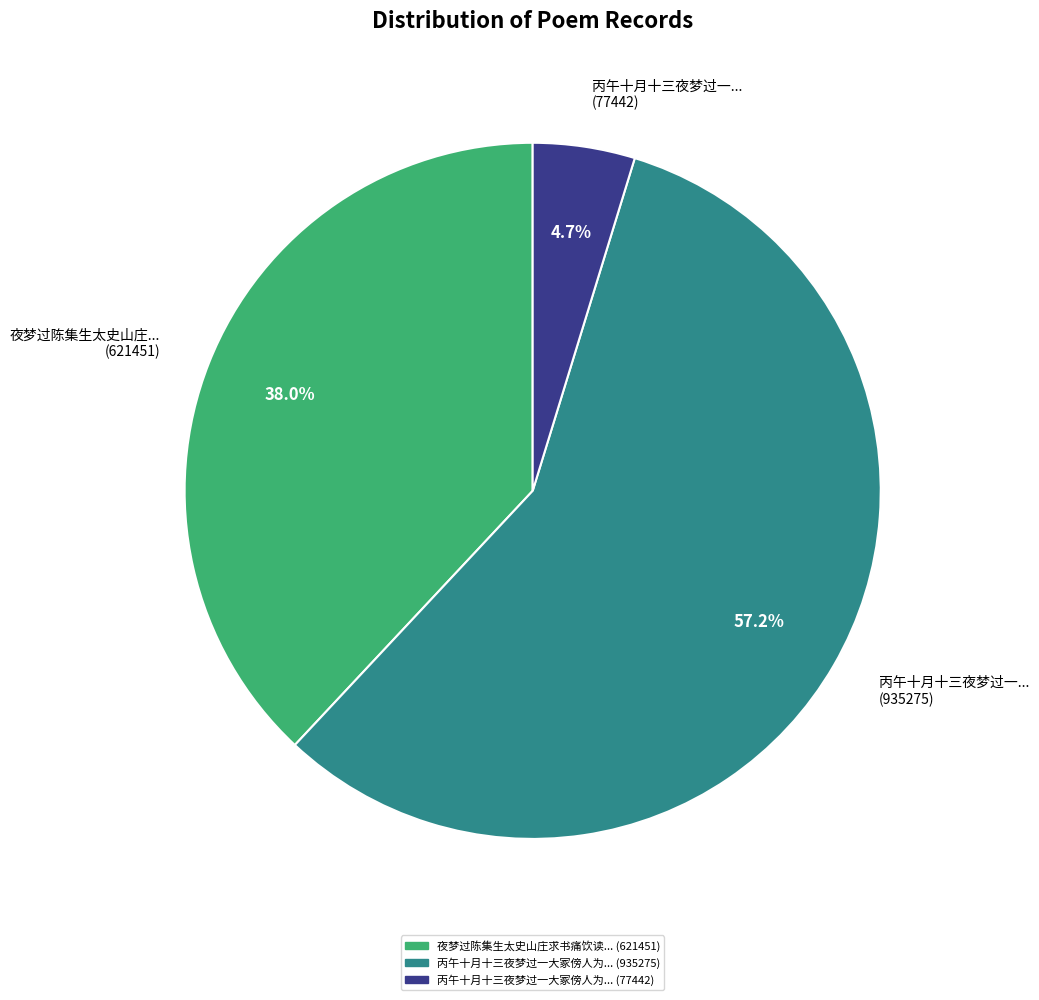

Rank the categories by value from lowest to highest.

丙午十月十三夜梦过一... (77442), 夜梦过陈集生太史山庄... (621451), 丙午十月十三夜梦过一... (935275)